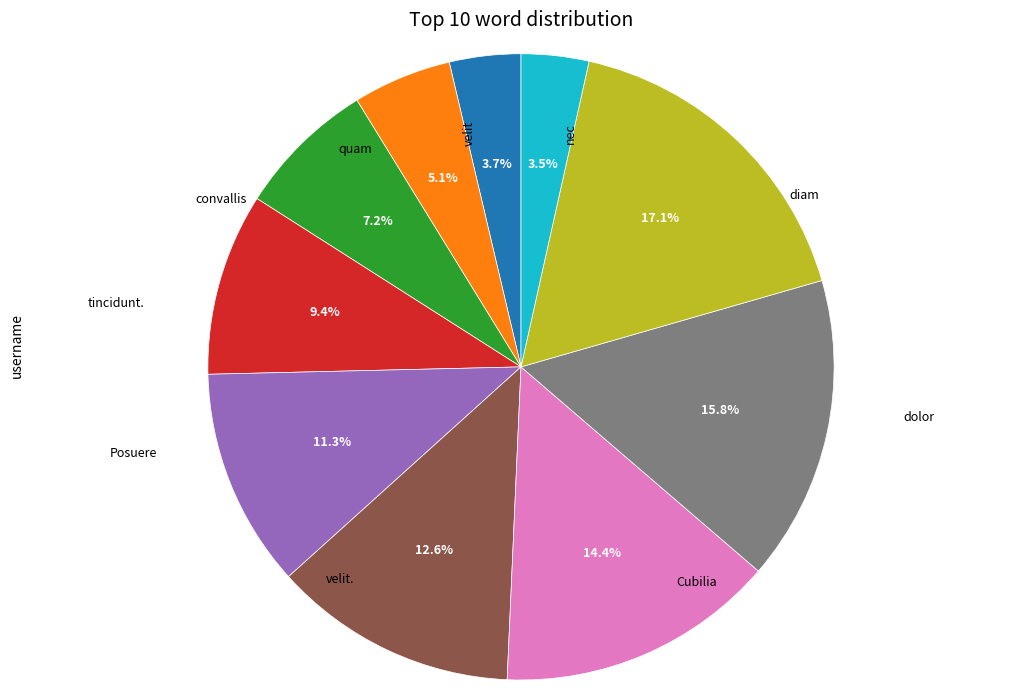

How many slices are in this pie chart?

10